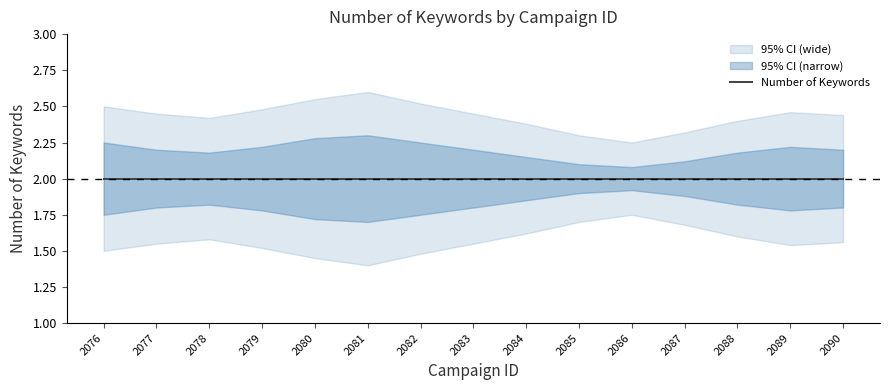

In lower_ci, how many points are lower than both neighbors (excluding endpoints)?

2